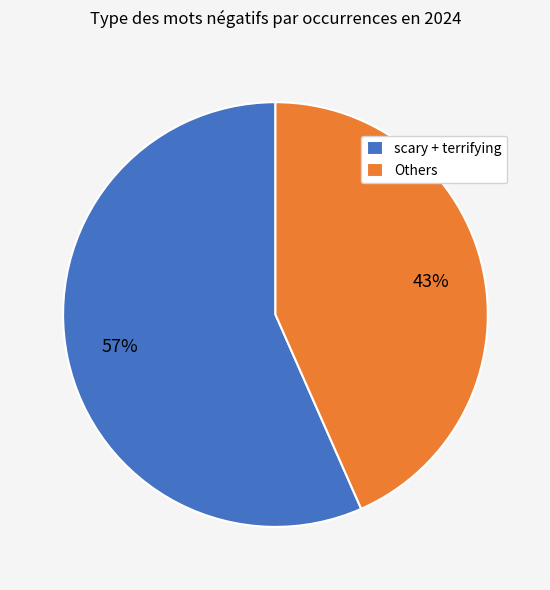

To the nearest percent, what is the average slice percentage?

50%